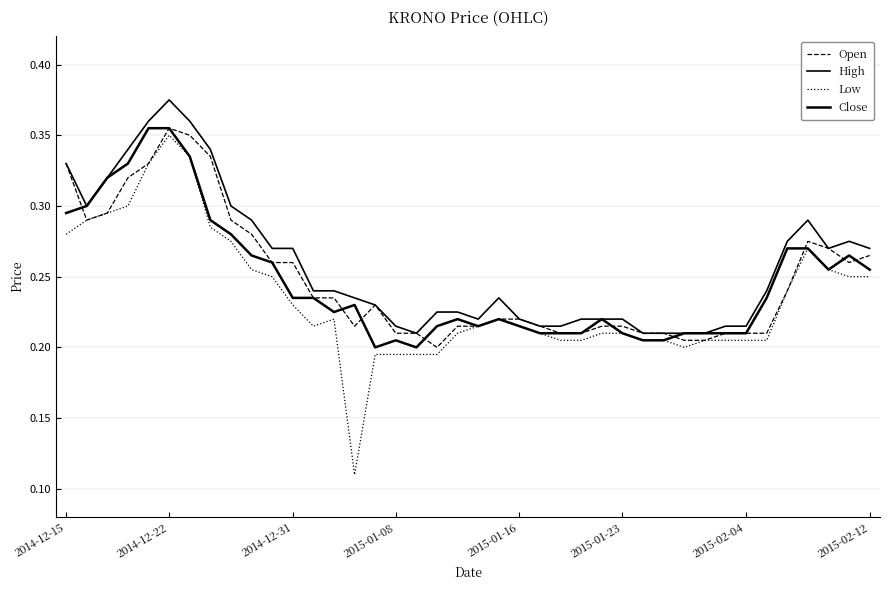

In Low, how many points are lower than both neighbors (excluding endpoints)?

3